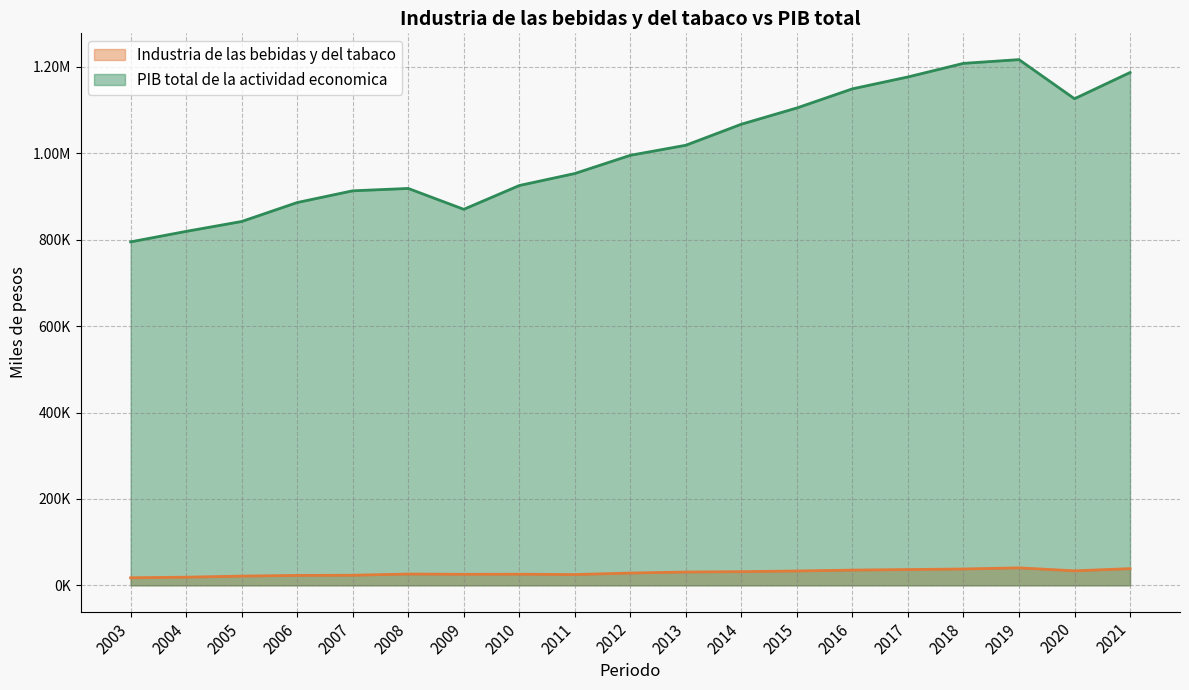

True or false: Industria de las bebidas y del tabaco and PIB total de la actividad economica intersect in this chart.

False